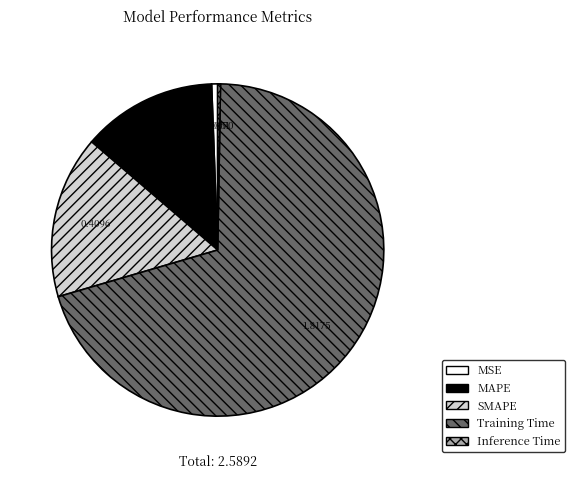

Which slice is the largest?

Training Time